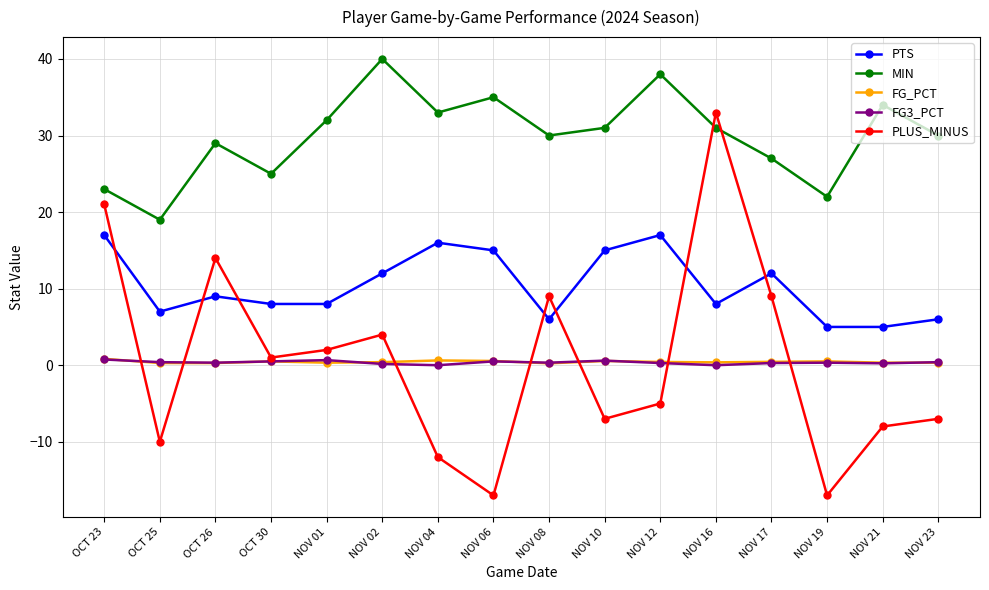

At which category is the sum across all series the highest?

NOV 16